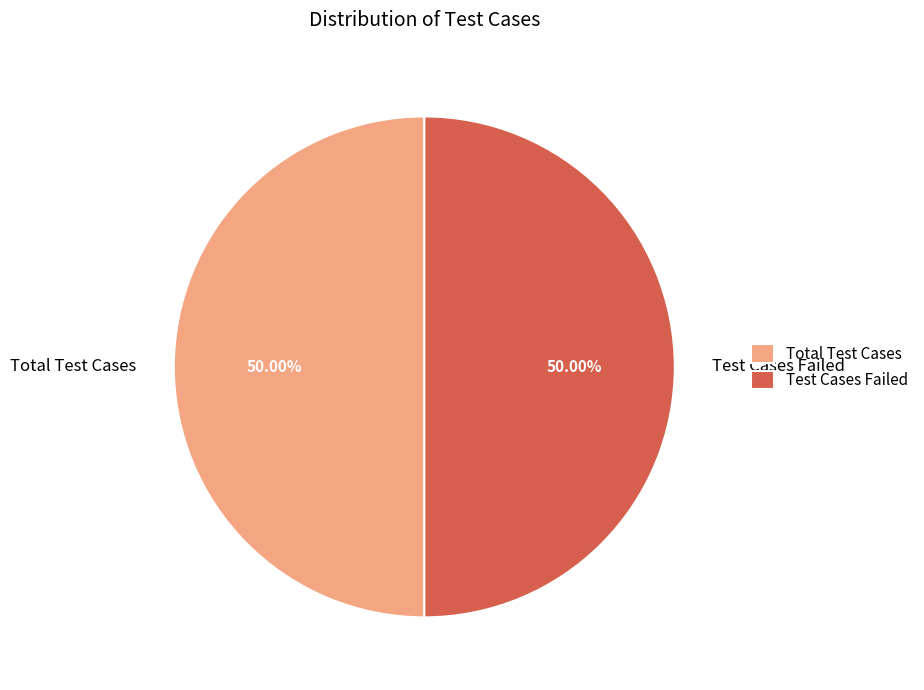

Approximately how many times larger is the value at Total Test Cases compared to Test Cases Failed?

1.0